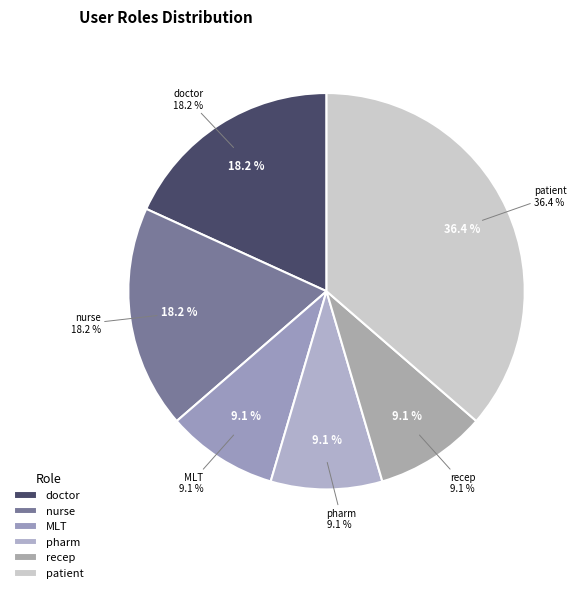

The patient_4 slice represents 3% of the pie. True or false?

False